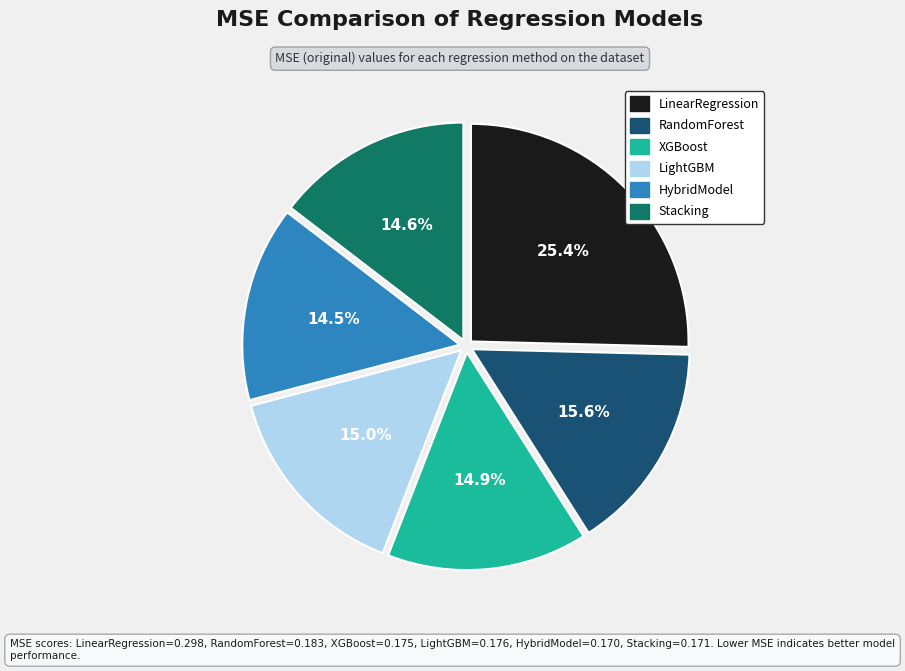

What is the total percentage of HybridModel and RandomForest?

30.1%